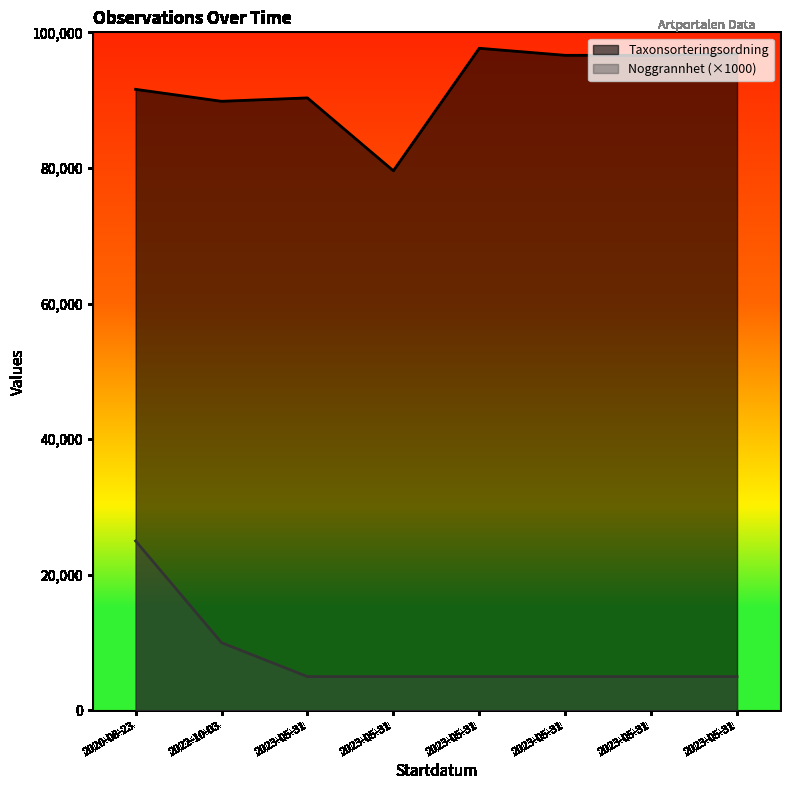

Reading right to left, what are all the values shown in this chart?

Noggrannhet: 2023-05-31=5000	2023-05-31=5000	2023-05-31=5000	2023-05-31=5000	2023-05-31=5000	2023-05-31=5000	2022-10-03=10000	2020-08-23=25000
Taxonsorteringsordning: 2023-05-31=96822	2023-05-31=96610	2023-05-31=96610	2023-05-31=97650	2023-05-31=79587	2023-05-31=90332	2022-10-03=89832	2020-08-23=91597